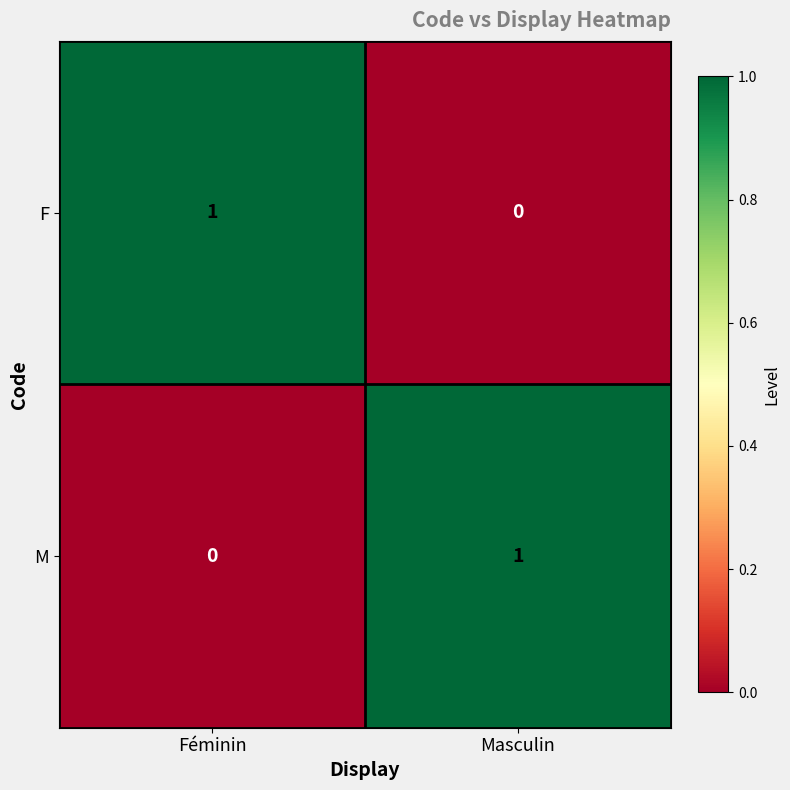

Reading left to right, extract all data points from this chart.

F: 1	0
M: 0	1